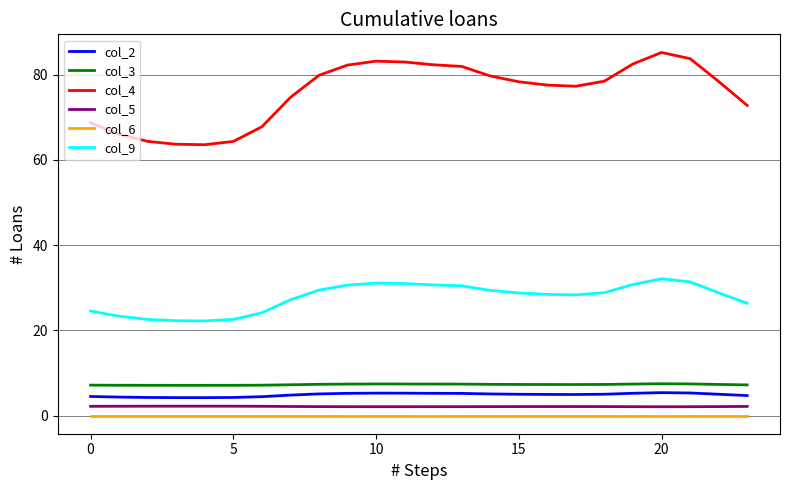

Which series has the largest total across all categories?

col_4